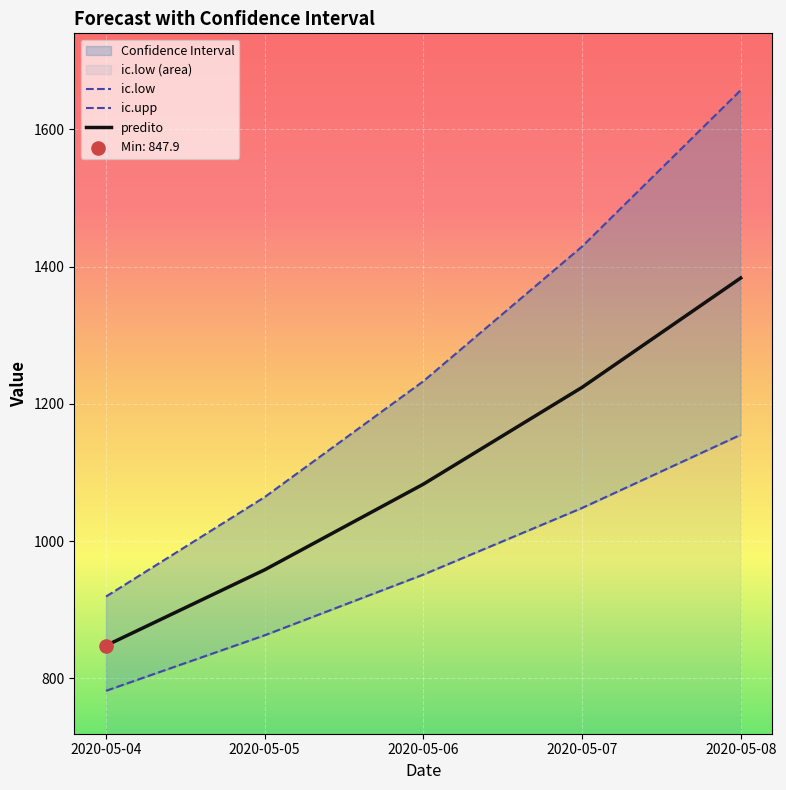

What are all the series names shown in the legend?

ic.low, ic.upp, predito